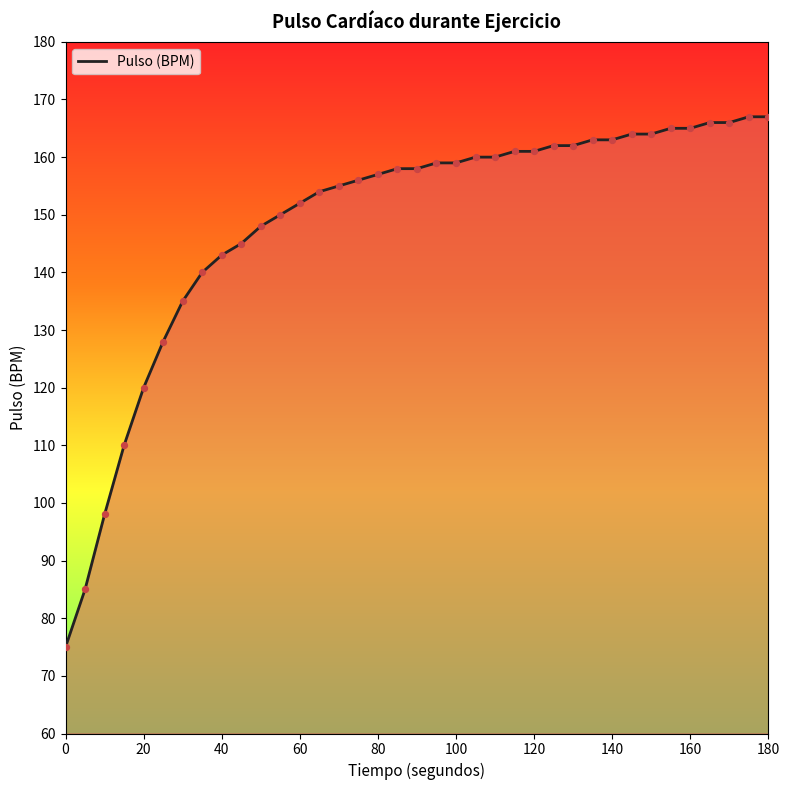

What is the difference between the maximum and minimum values?

92